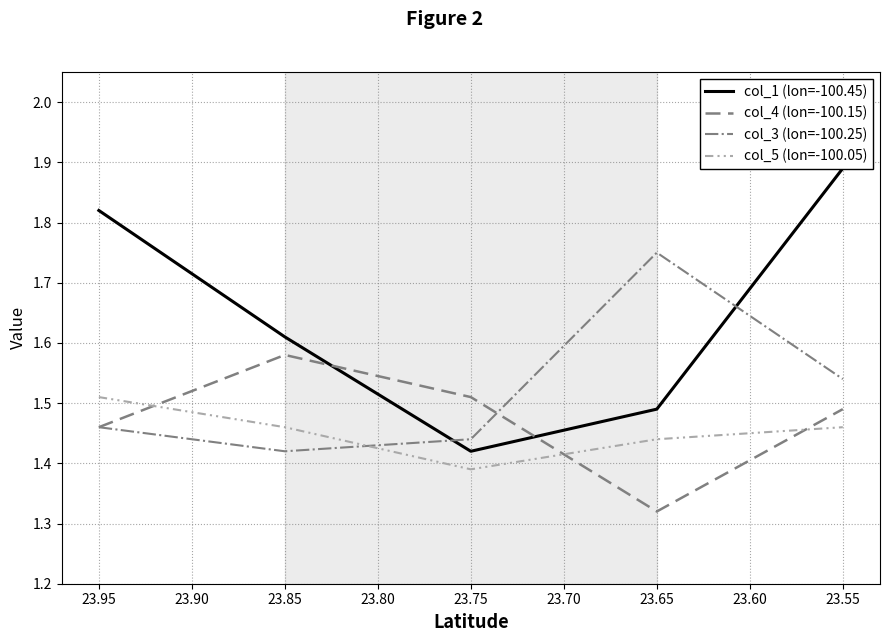

How many lines are shown in the chart?

4